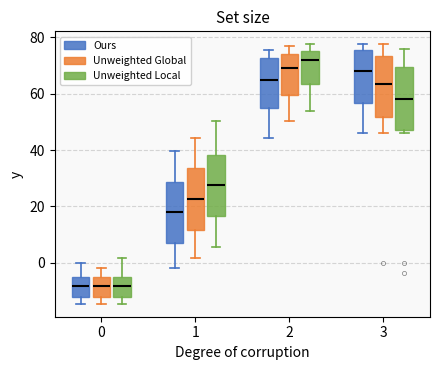

Reading left to right, read every box against the y-axis: the position of its median line, the range the box covers, and the ends of its whiskers. The values are not printed on the chart, so give them approximately, as read against the axis.

0 (Ours): median -8, box -12 to -6, whiskers -14 to 0
0 (Unweighted Global): median -8, box -12 to -6, whiskers -14 to -2
0 (Unweighted Local): median -8, box -12 to -6, whiskers -14 to 2
1 (Ours): median 18, box 6 to 28, whiskers -2 to 40
1 (Unweighted Global): median 22, box 12 to 34, whiskers 2 to 44
1 (Unweighted Local): median 28, box 16 to 38, whiskers 6 to 50
2 (Ours): median 64, box 56 to 72, whiskers 44 to 76
2 (Unweighted Global): median 70, box 60 to 74, whiskers 50 to 78
2 (Unweighted Local): median 72, box 64 to 76, whiskers 54 to 78
3 (Ours): median 68, box 56 to 76, whiskers 46 to 78
3 (Unweighted Global): median 64, box 52 to 74, whiskers 46 to 78
3 (Unweighted Local): median 58, box 48 to 70, whiskers 46 to 76